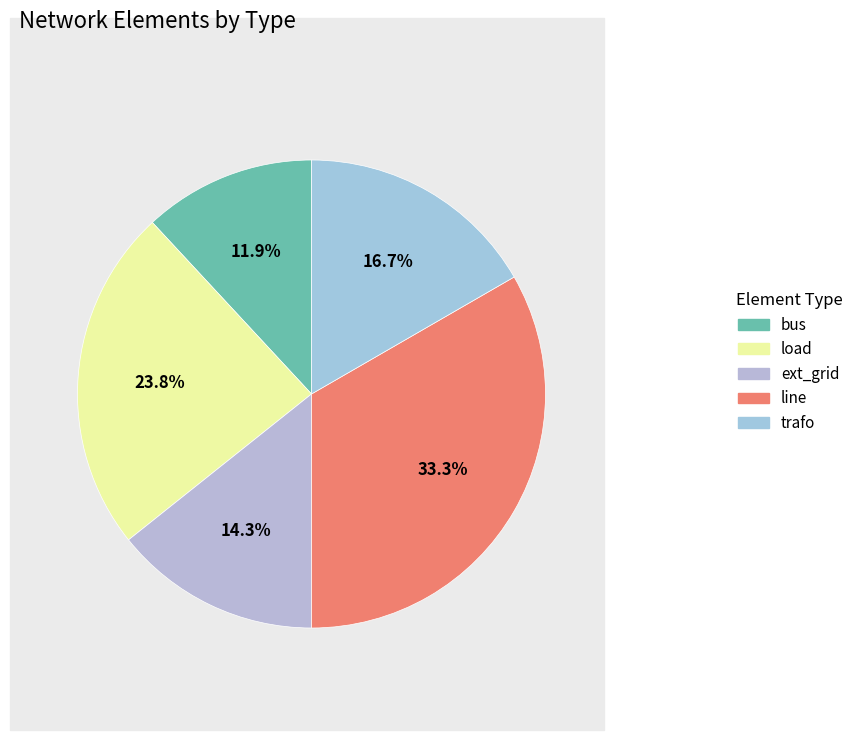

What portion of the pie excludes line?

66.7%